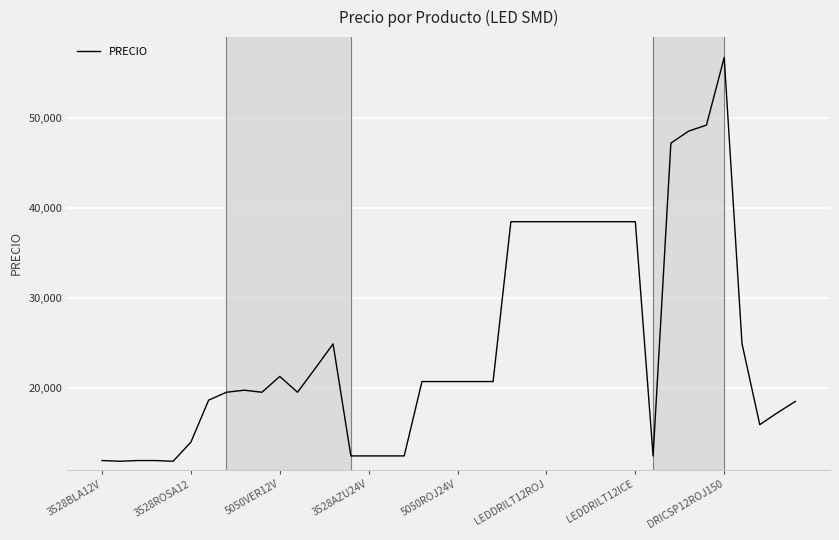

How many values are below 20731?

19